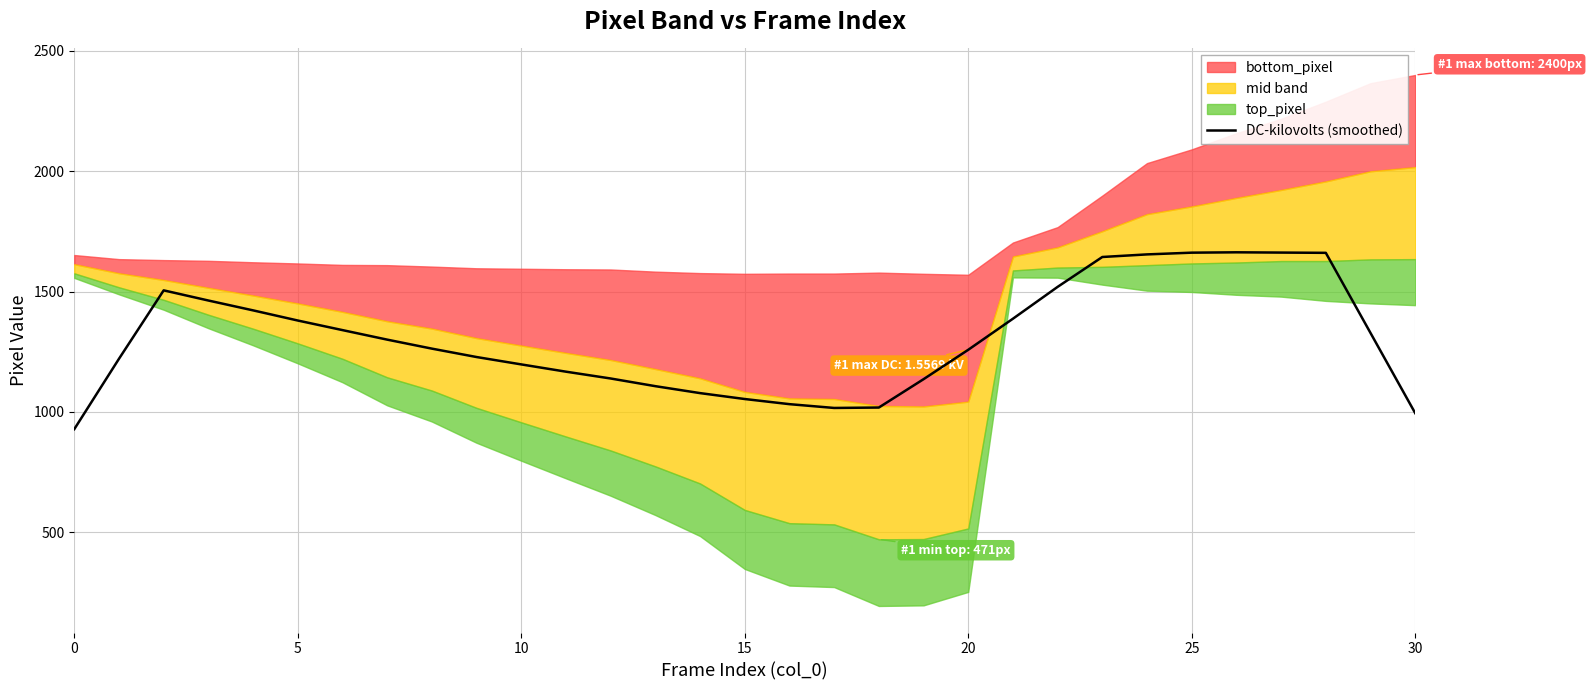

What is the label of the 14th point from the right?

17